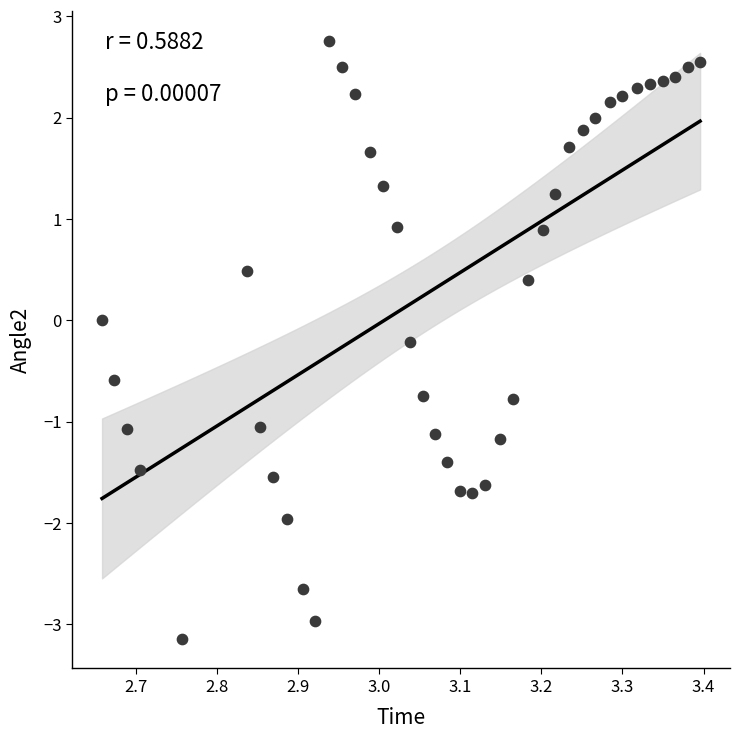

What is the range of Y values (max minus min)?

5.9